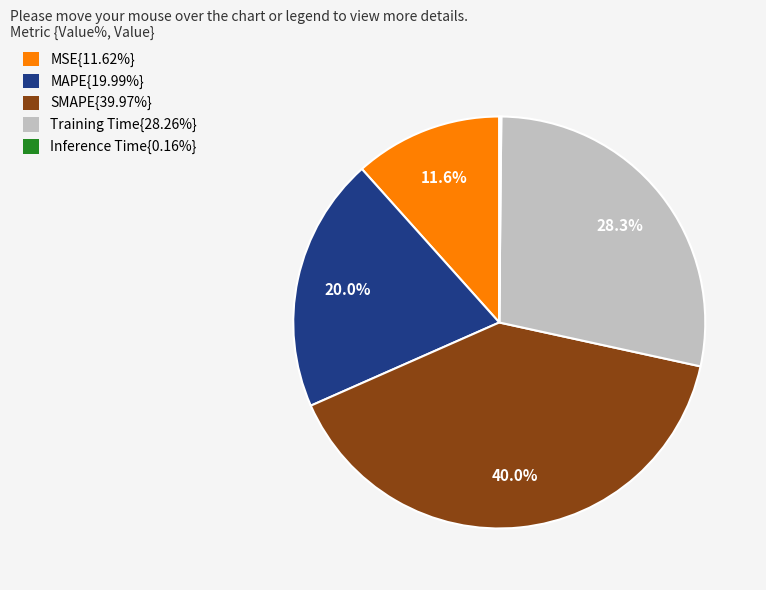

Does any single category account for the majority?

No